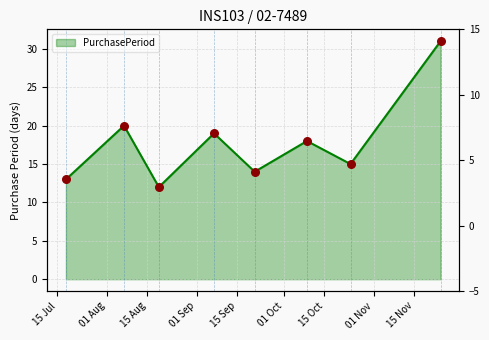

What is the change in value from 2017-09-21 to 2017-10-24?

+1